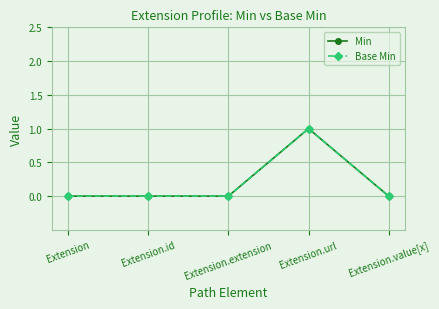

At how many categories does at least one series exceed 0?

1